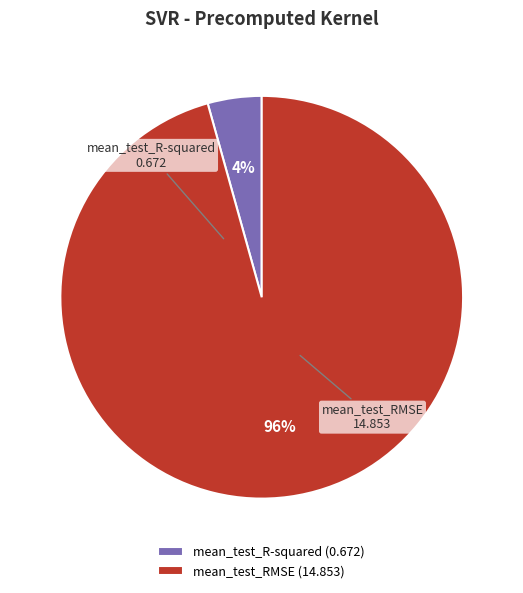

Does mean_test_RMSE represent more than half of the total?

Yes